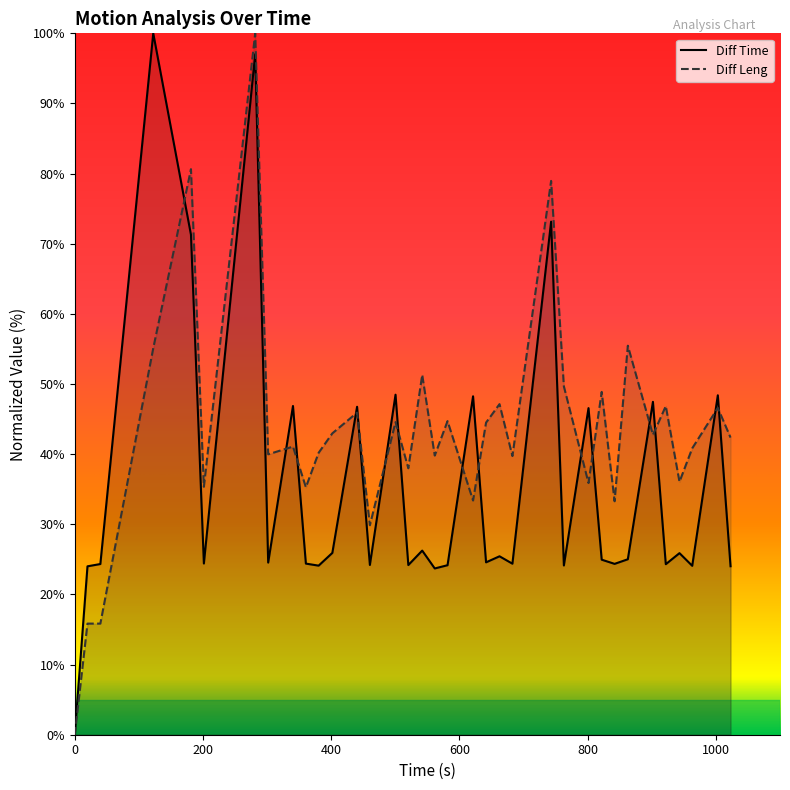

How many positive values does the Diff Leng series have?

34